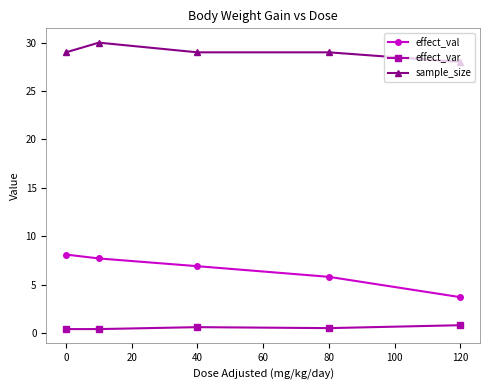

What is the sum of all effect_var values?

2.7